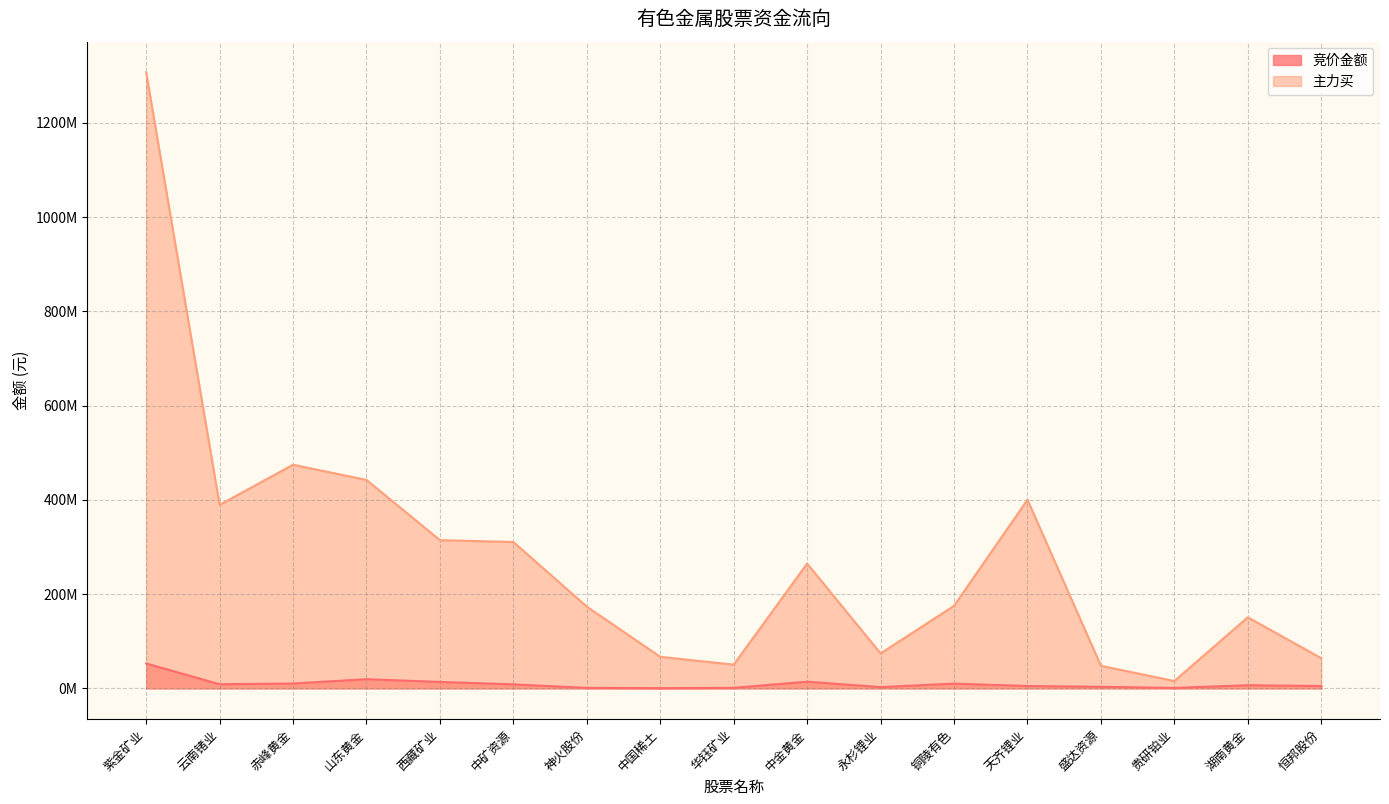

List the series in order of their peak value, highest first.

主力买, 竞价金额